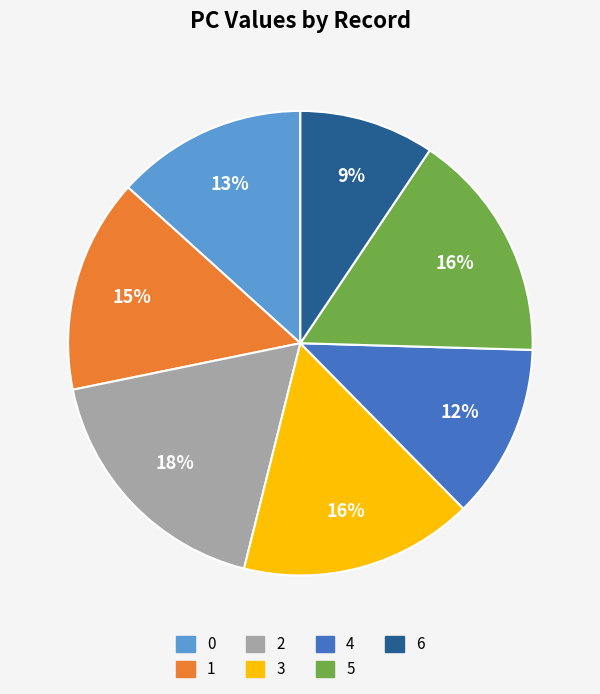

What is the largest slice in the pie chart?

2